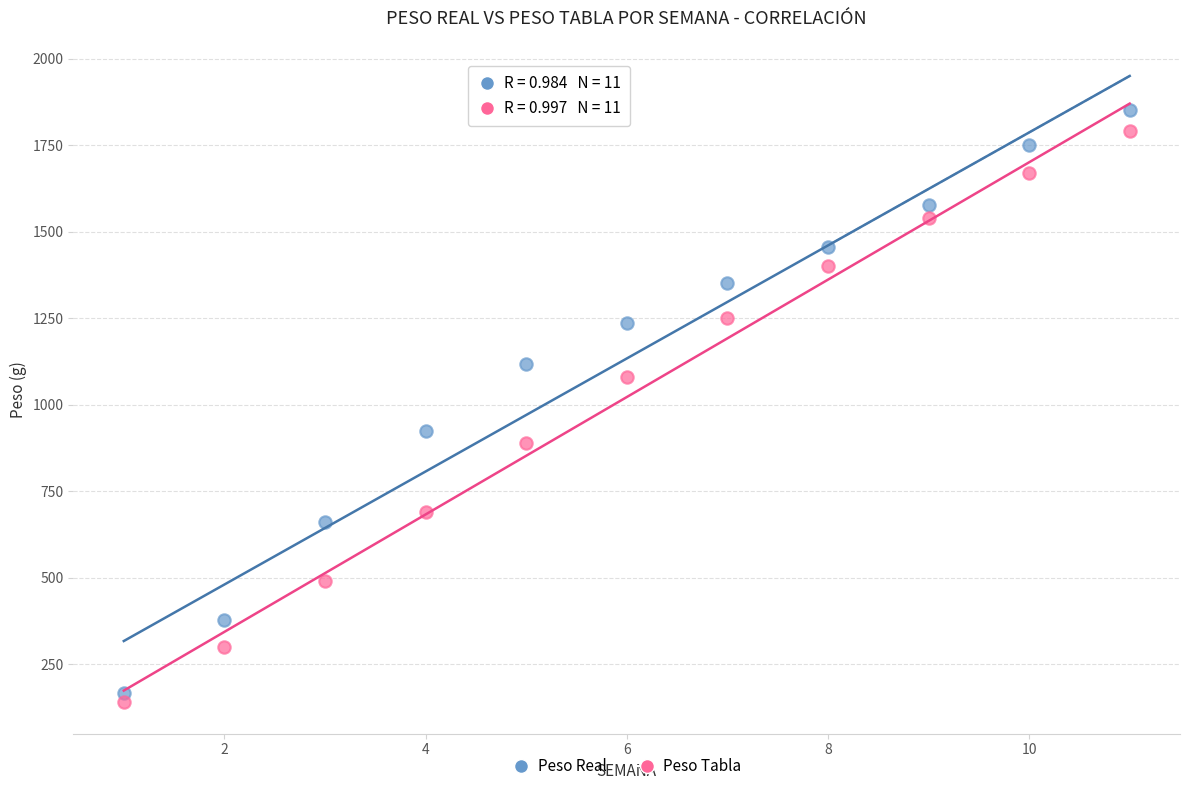

In the Peso Tabla series, what Y value is closest to 965?

890.0